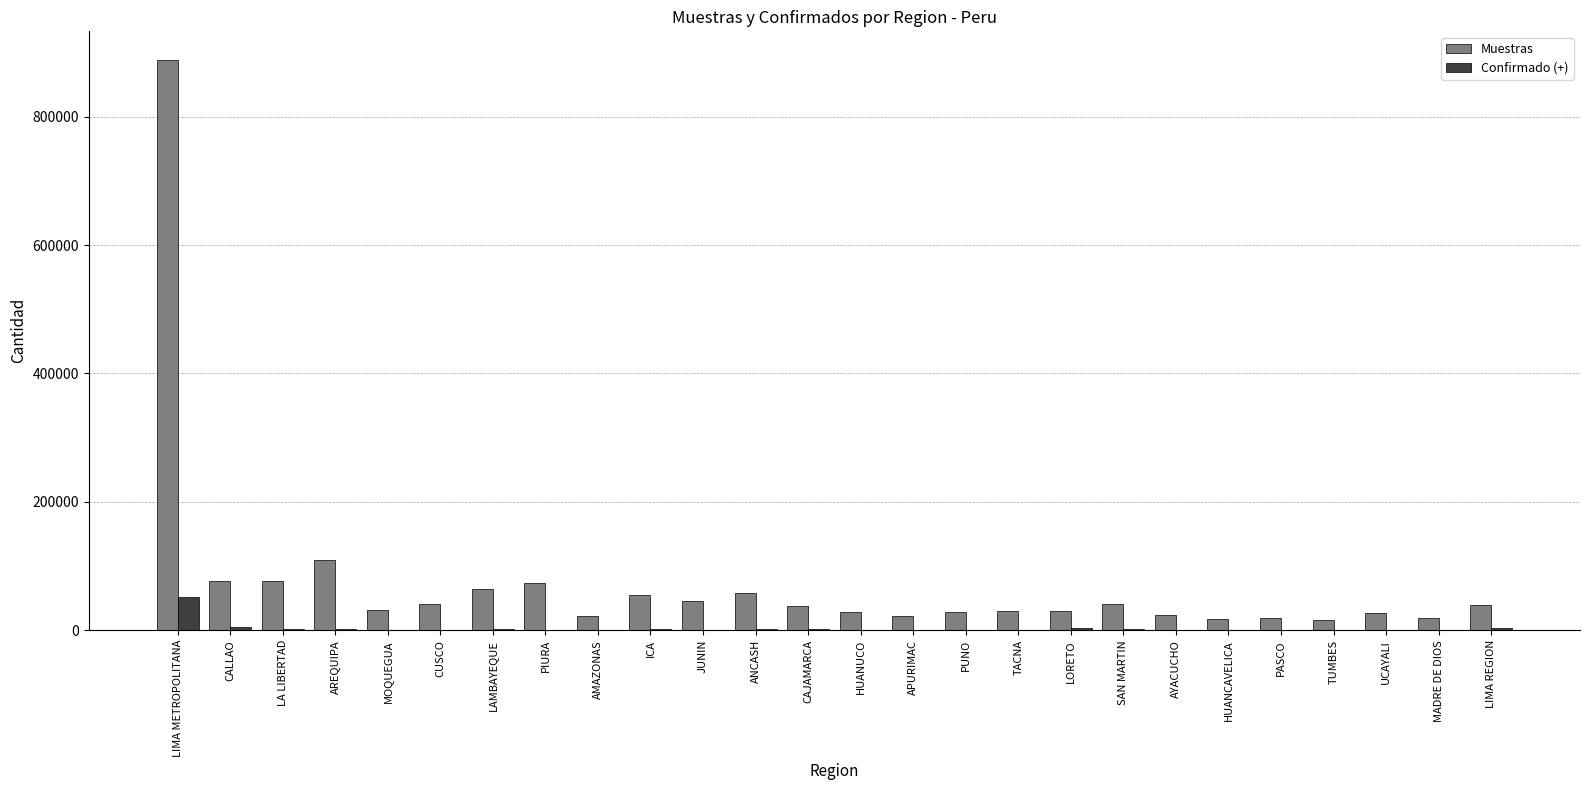

The value of Muestras at UCAYALI is 27712. True or false?

True